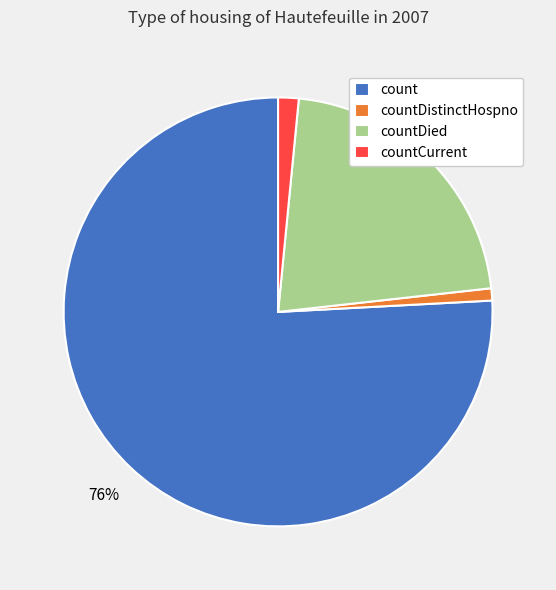

Which category has the biggest portion of the pie?

count